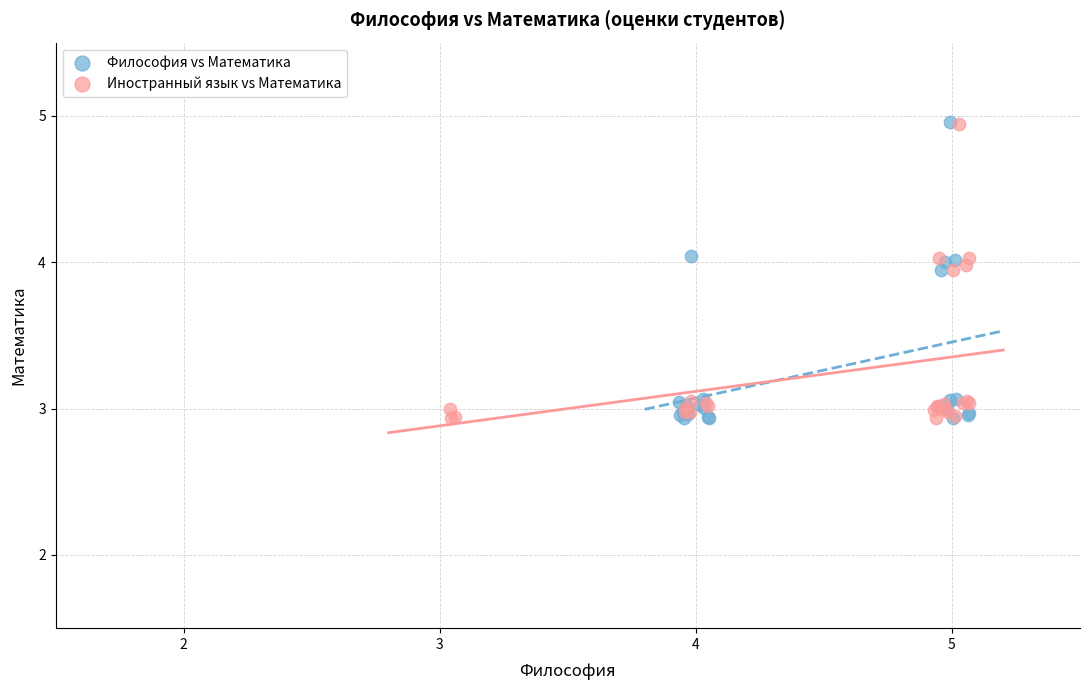

Which series has the widest spread of Y values?

Философия vs Математика